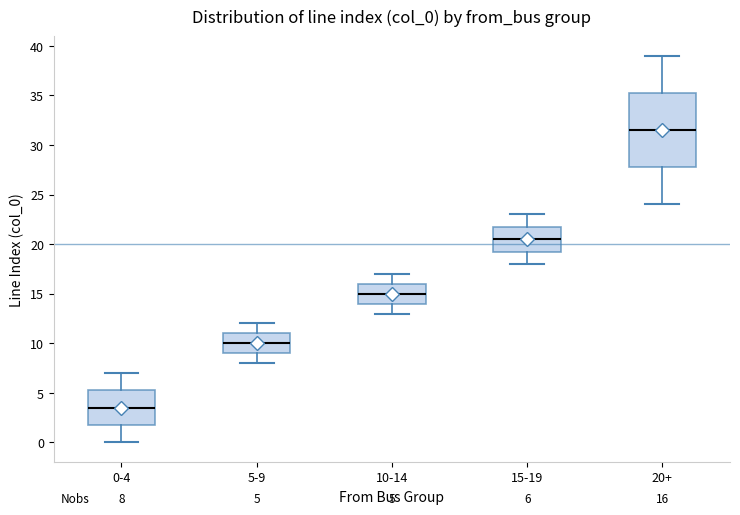

Which box is the tallest, from its lower edge to its upper edge?

20+